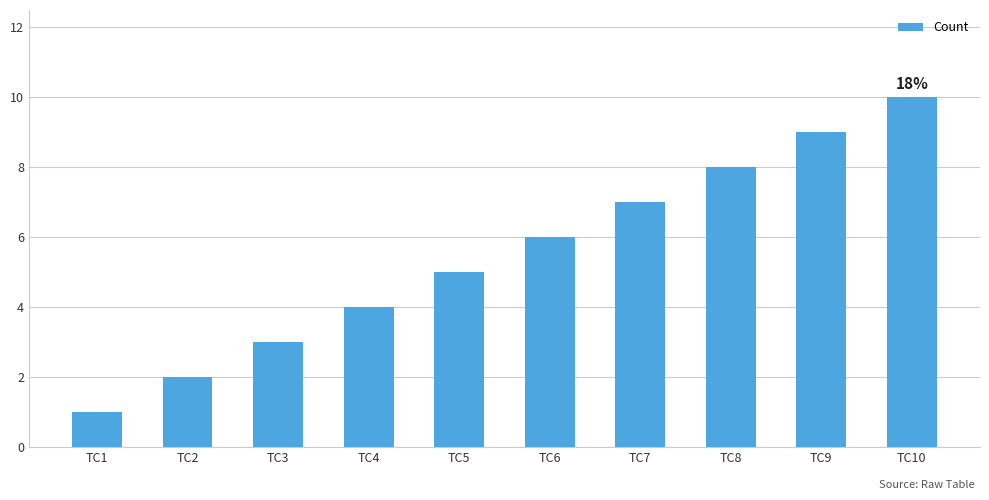

What is the change in value from TC9 to TC10?

+1